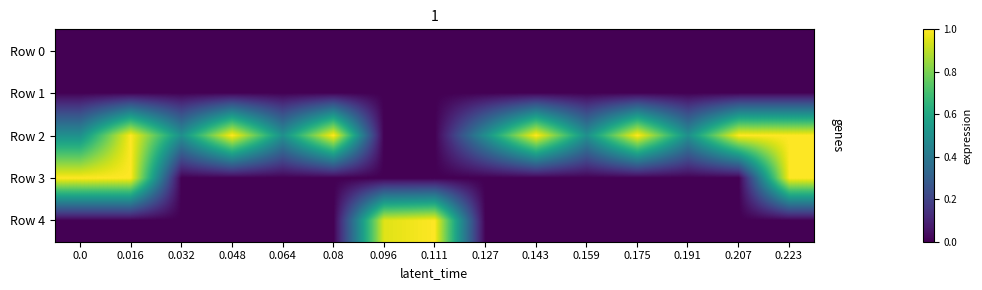

Reading left to right, list all the values displayed in this chart.

Row 0: 0.0=0.0	0.016=0.0	0.032=0.0	0.048=0.0	0.064=0.0	0.08=0.0	0.096=0.0	0.111=0.0	0.127=0.0	0.143=0.0	0.159=0.0	0.175=0.0	0.191=0.0	0.207=0.0	0.223=0.0
Row 1: 0.0=0.0	0.016=0.0	0.032=0.0	0.048=0.0	0.064=0.0	0.08=0.0	0.096=0.0	0.111=0.0	0.127=0.0	0.143=0.0	0.159=0.0	0.175=0.0	0.191=0.0	0.207=0.0	0.223=0.0
Row 2: 0.0=0.5	0.016=1.0	0.032=0.5	0.048=1.0	0.064=0.5	0.08=1.0	0.096=0.0	0.111=0.0	0.127=0.5	0.143=1.0	0.159=0.5	0.175=1.0	0.191=0.5	0.207=1.0	0.223=1.0
Row 3: 0.0=1.0	0.016=1.0	0.032=0.0	0.048=0.0	0.064=0.0	0.08=0.0	0.096=0.0	0.111=0.0	0.127=0.0	0.143=0.0	0.159=0.0	0.175=0.0	0.191=0.0	0.207=0.0	0.223=1.0
Row 4: 0.0=0.0	0.016=0.0	0.032=0.0	0.048=0.0	0.064=0.0	0.08=0.0	0.096=1.0	0.111=1.0	0.127=0.0	0.143=0.0	0.159=0.0	0.175=0.0	0.191=0.0	0.207=0.0	0.223=0.0